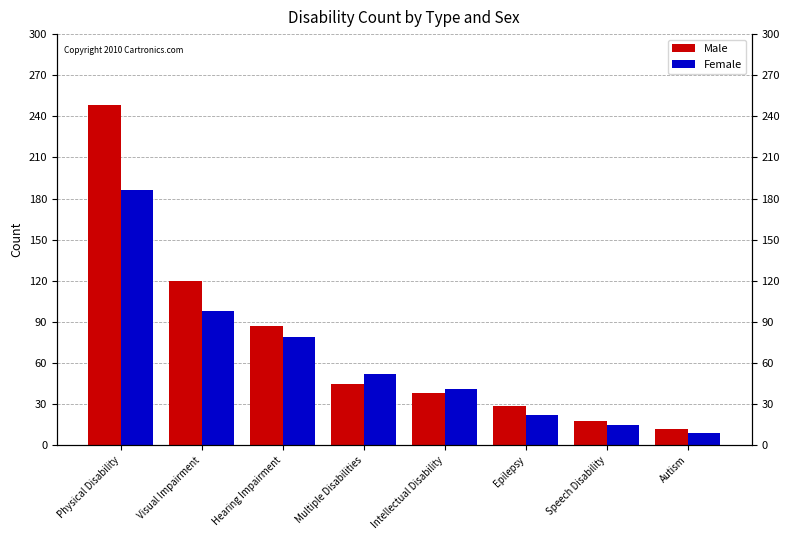

Which series has the largest range (max minus min)?

Male